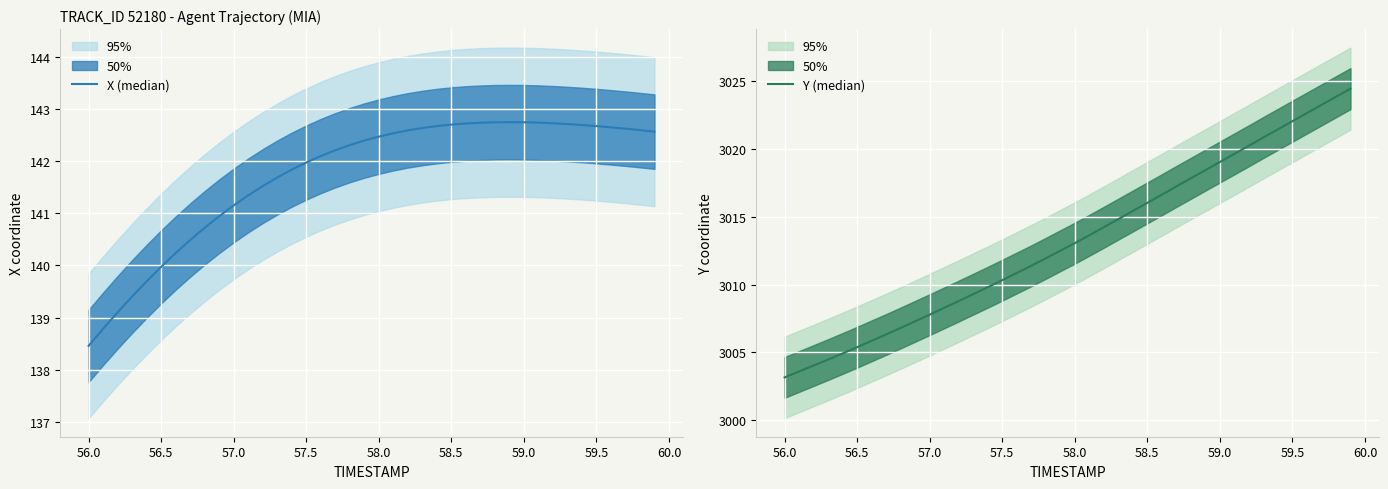

True or false: Y (median) and X (median) intersect in this chart.

False